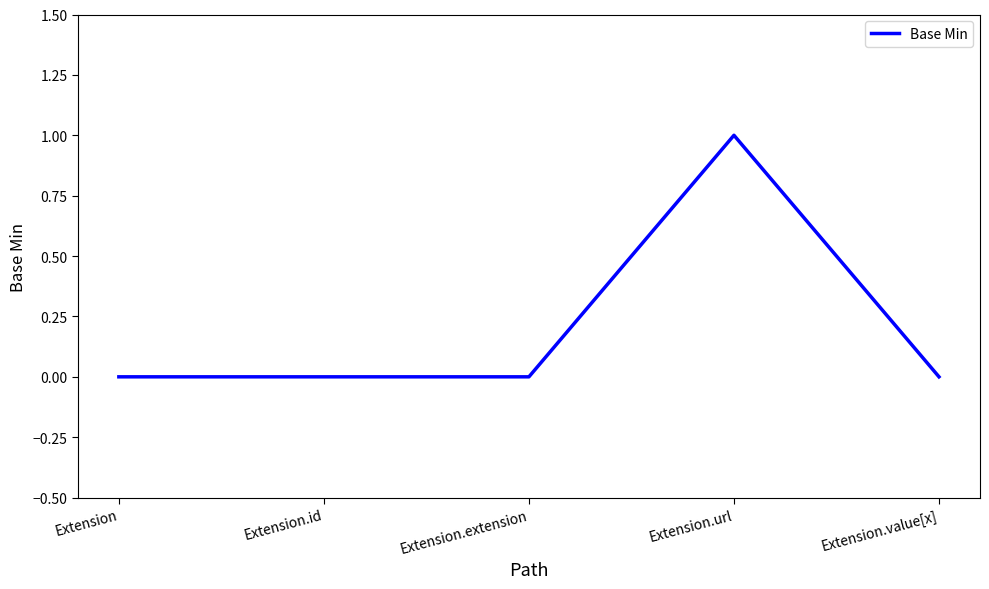

How many series are shown in this chart?

1